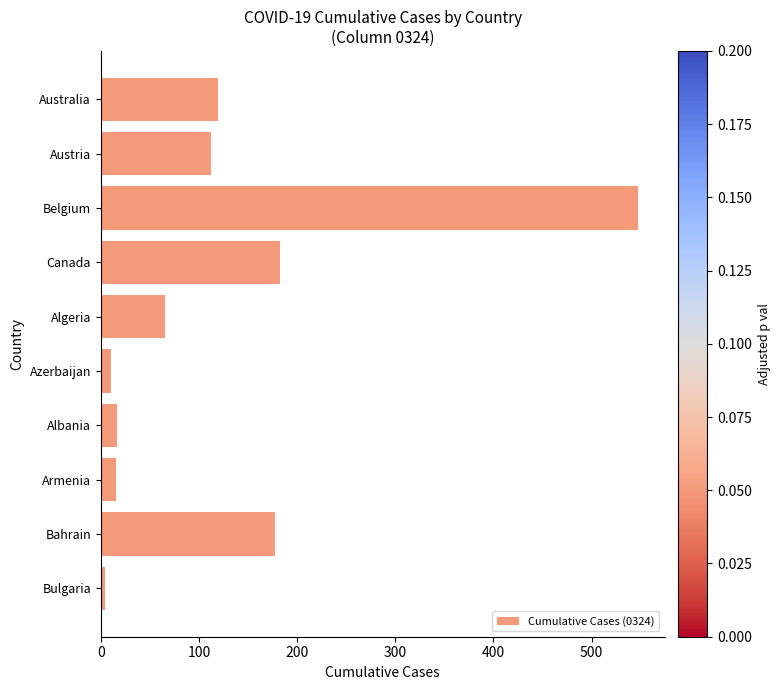

How many data points does each series have?

10